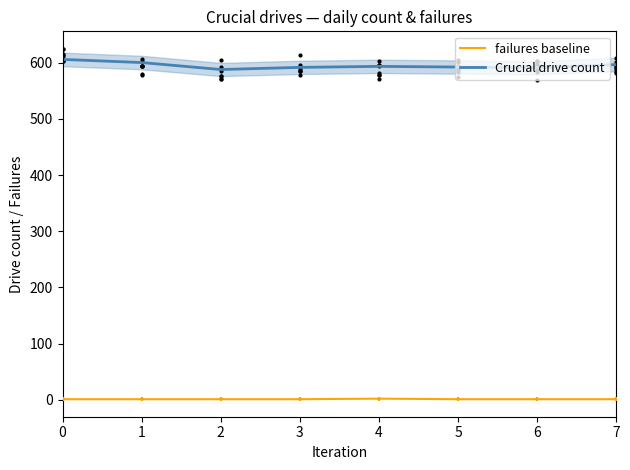

Which series reaches the minimum Y coordinate?

failures baseline